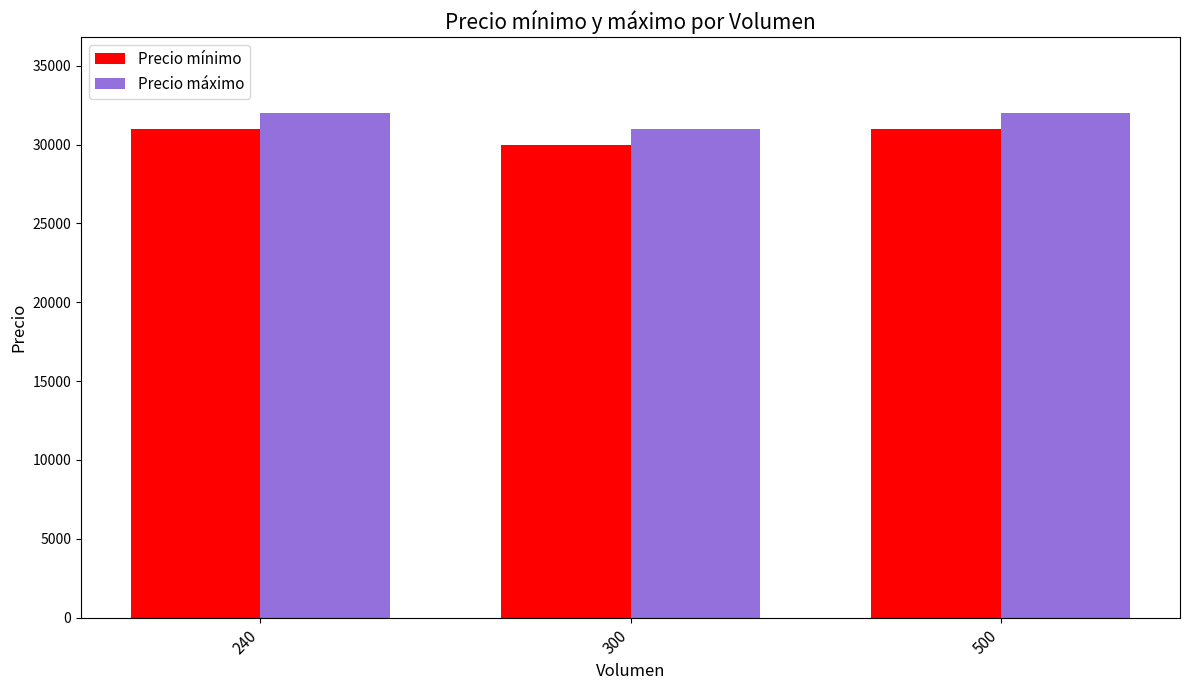

Rank the series by their average value, from highest to lowest.

Precio máximo, Precio mínimo